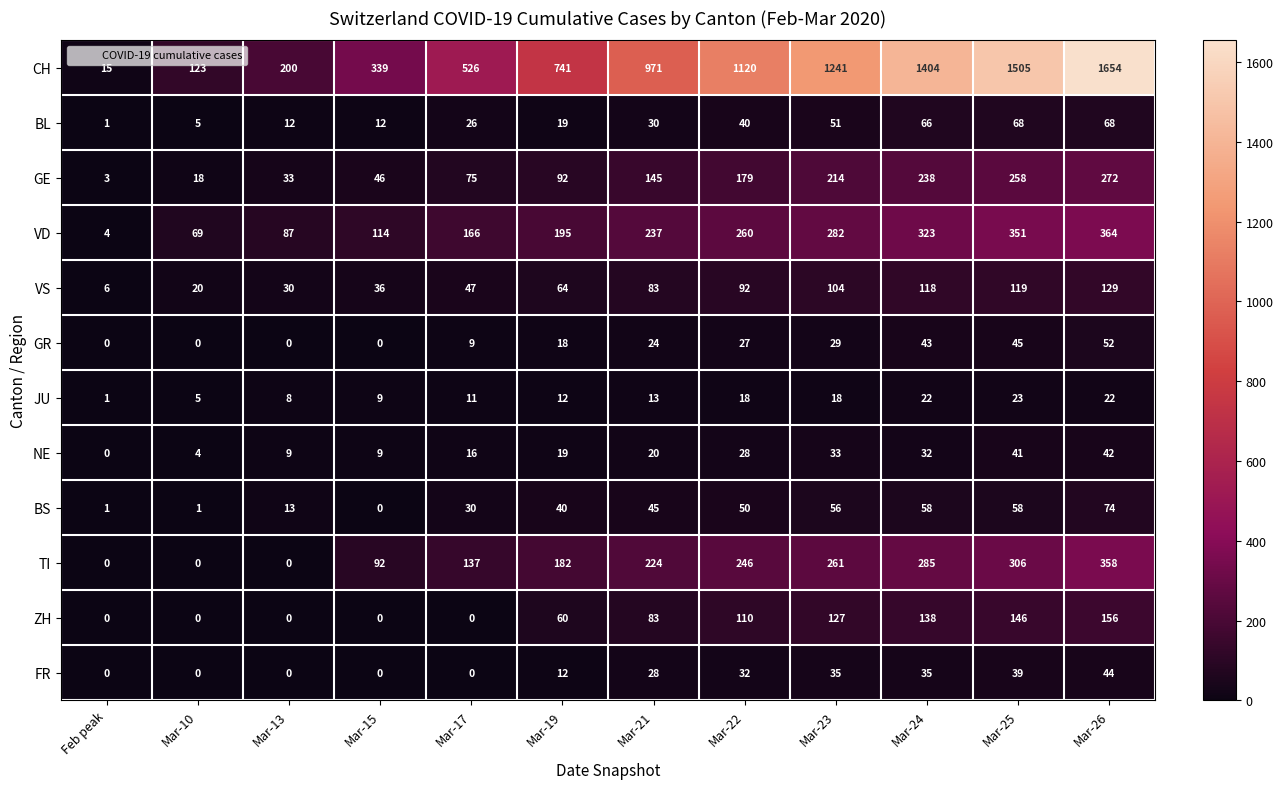

Which label corresponds to the largest value in the chart?

Mar-26